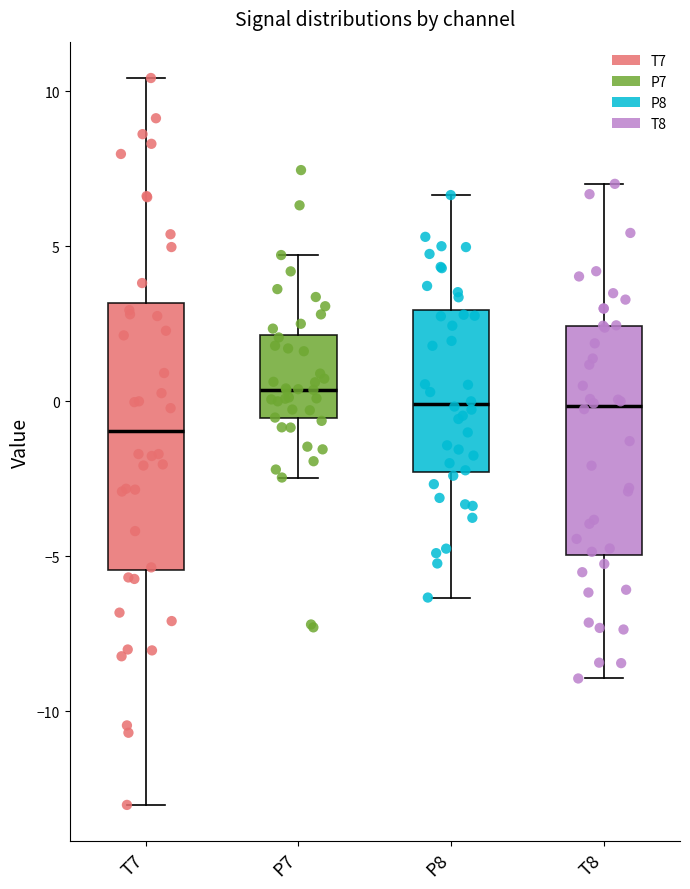

Which box has the lowest median line?

T7